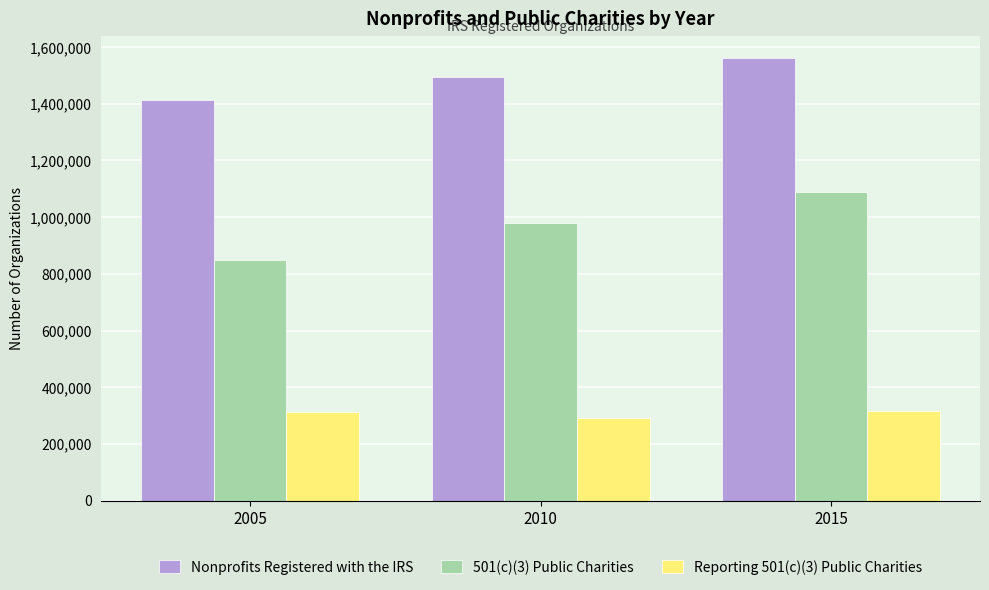

What value does the 501(c)(3) Public Charities series have at 2005, to the nearest 100?

847900